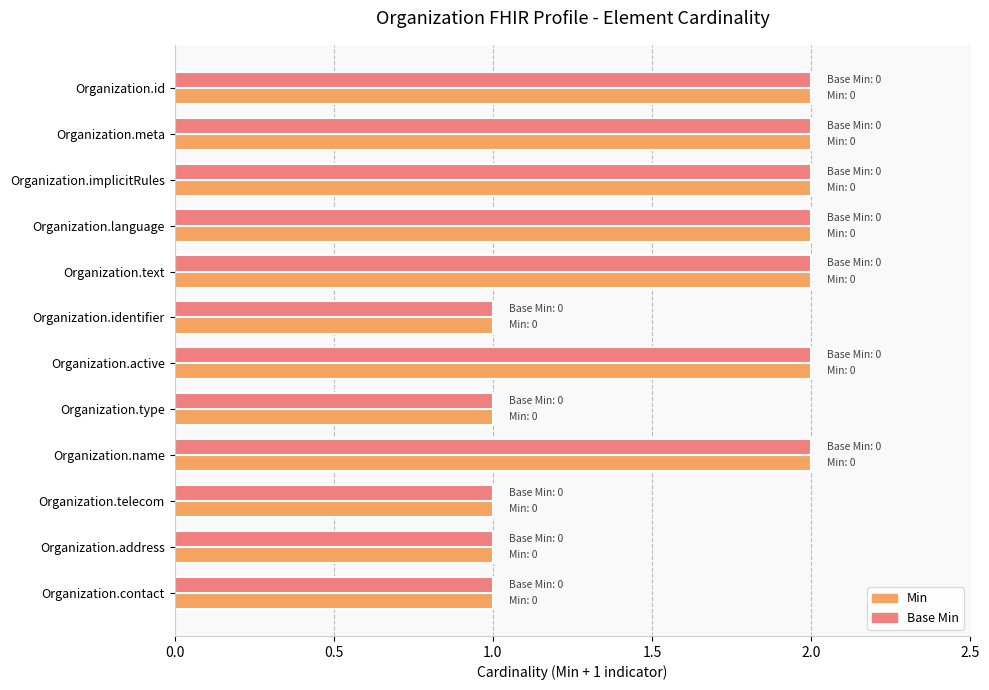

How many Min values are between 1 and 2?

12